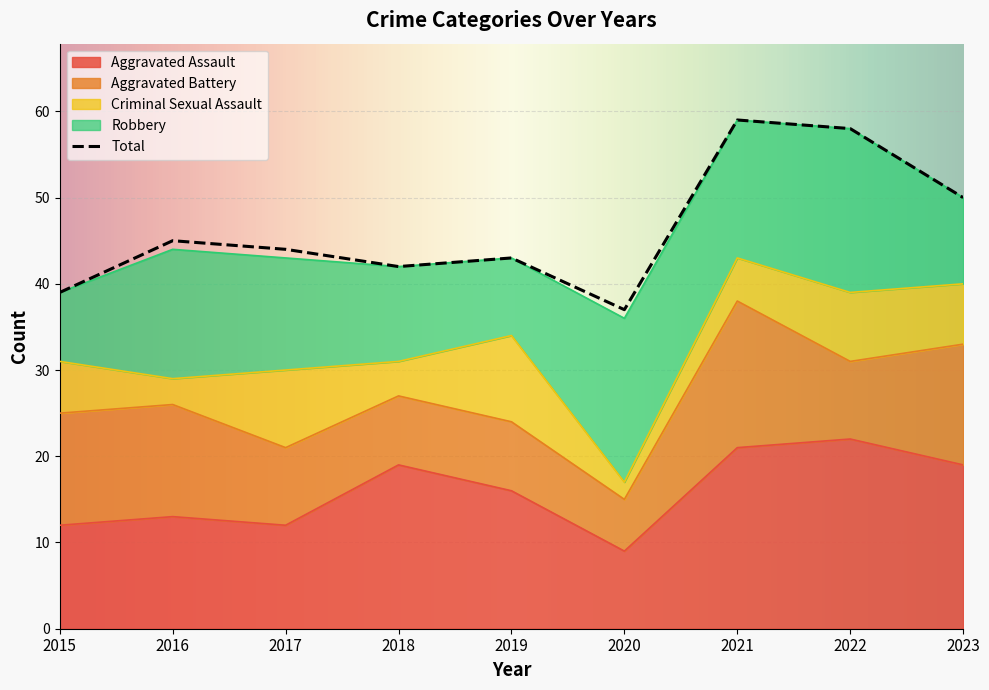

Reading left to right, list all the values displayed in this chart.

Aggravated Assault: 12	13	12	19	16	9	21	22	19
Aggravated Battery: 13	13	9	8	8	6	17	9	14
Criminal Sexual Assault: 6	3	9	4	10	2	5	8	7
Robbery: 8	15	13	11	9	19	16	19	10
Total: 39	45	44	42	43	37	59	58	50